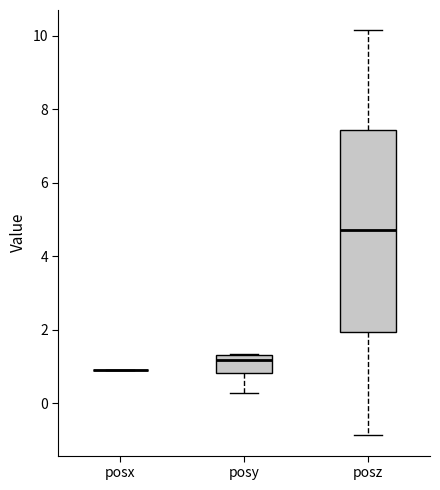

Reading left to right, read every box against the y-axis: the position of its median line, the range the box covers, and the ends of its whiskers. The values are not printed on the chart, so give them approximately, as read against the axis.

posx: box collapsed to a line at 1.0, whiskers 1.0 to 1.0
posy: median 1.2, box 0.8 to 1.4, whiskers 0.2 to 1.4
posz: median 4.8, box 2.0 to 7.4, whiskers -0.8 to 10.2